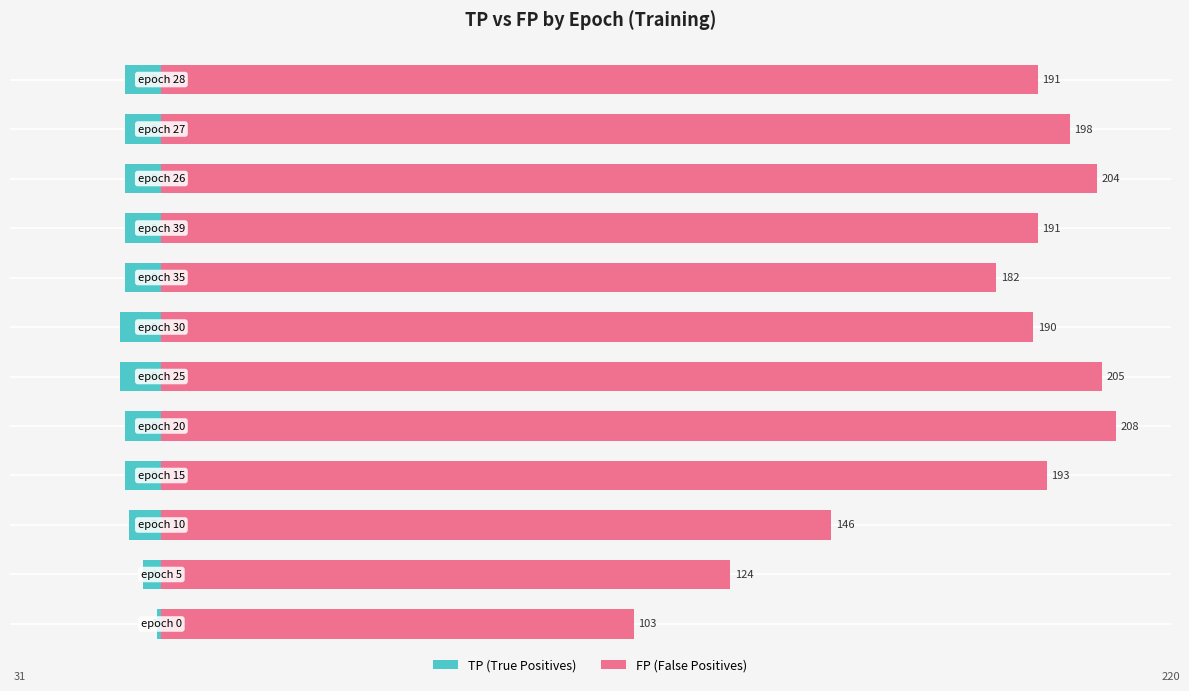

Is it true that TP equals -9 at 50?

False